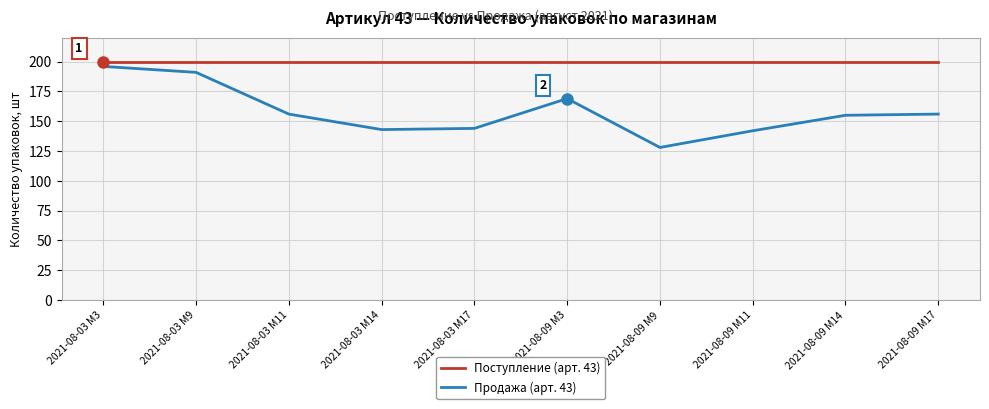

Which series has the widest spread of values?

Продажа (арт. 43)